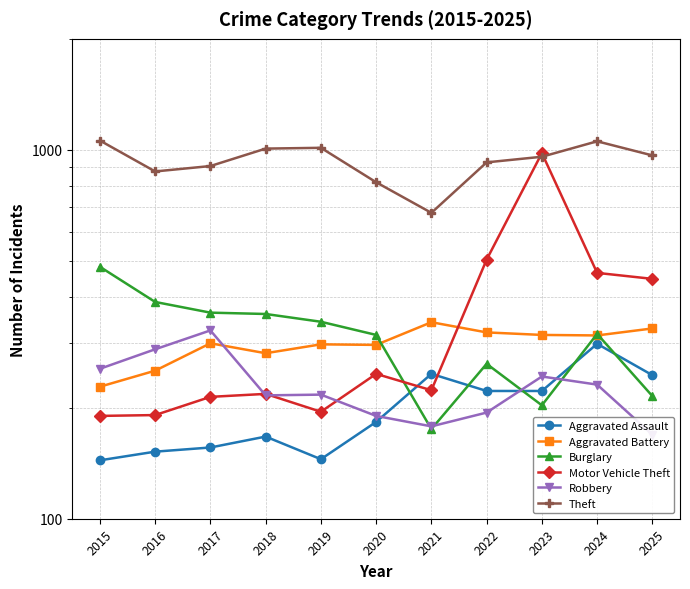

What is the difference between the maximum and minimum values in the Aggravated Battery series?

113